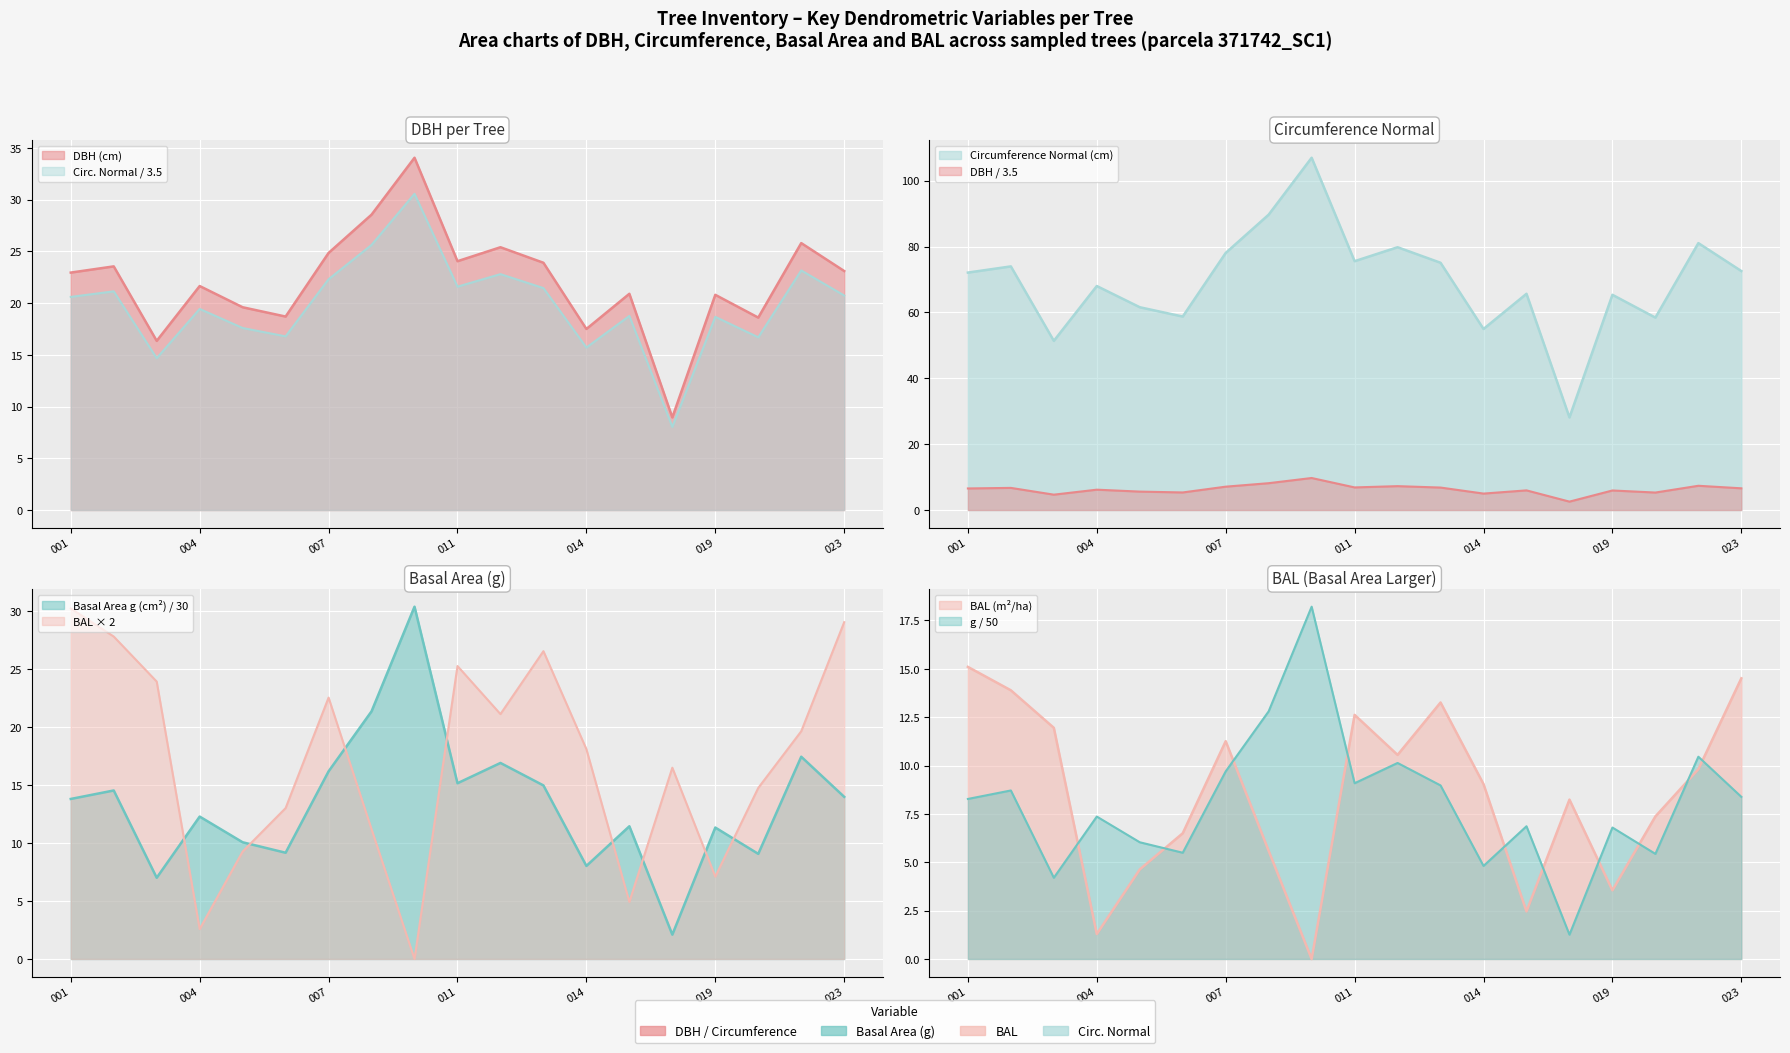

Which series has the largest range (max minus min)?

bal